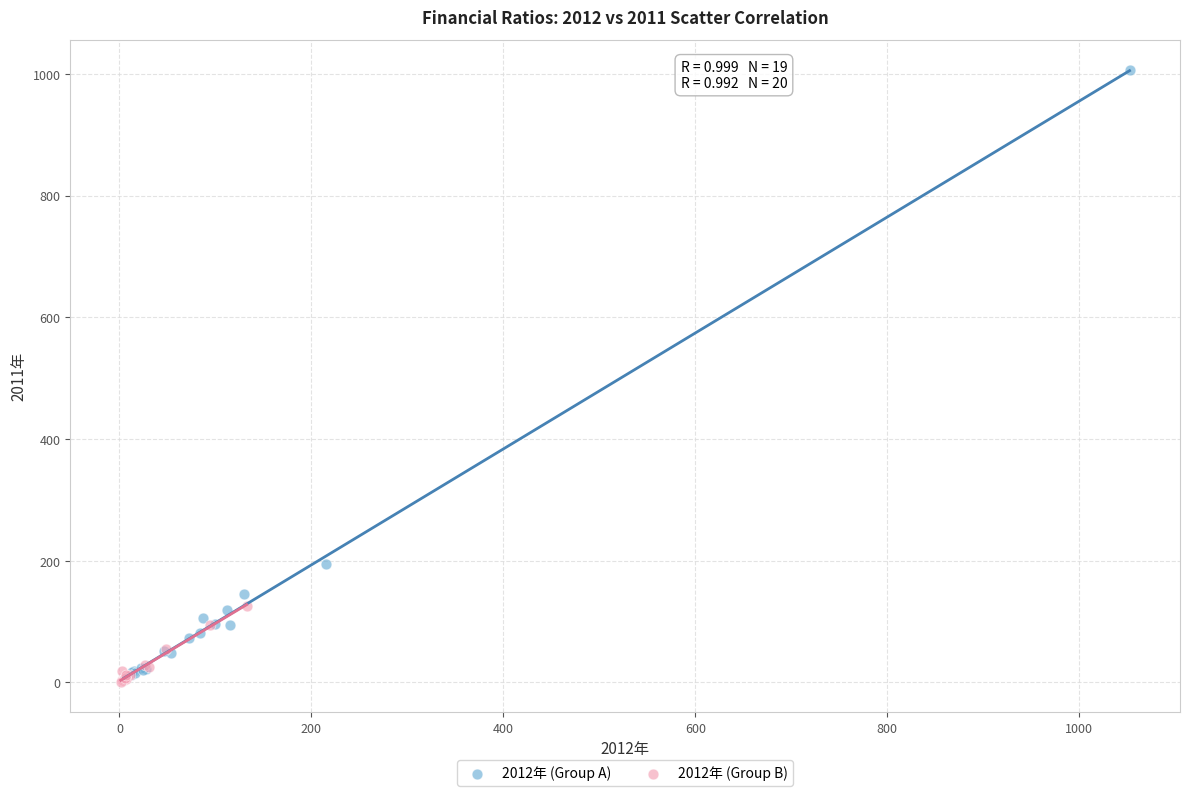

Which series has the largest Y range (max minus min)?

2012年 (Group A)